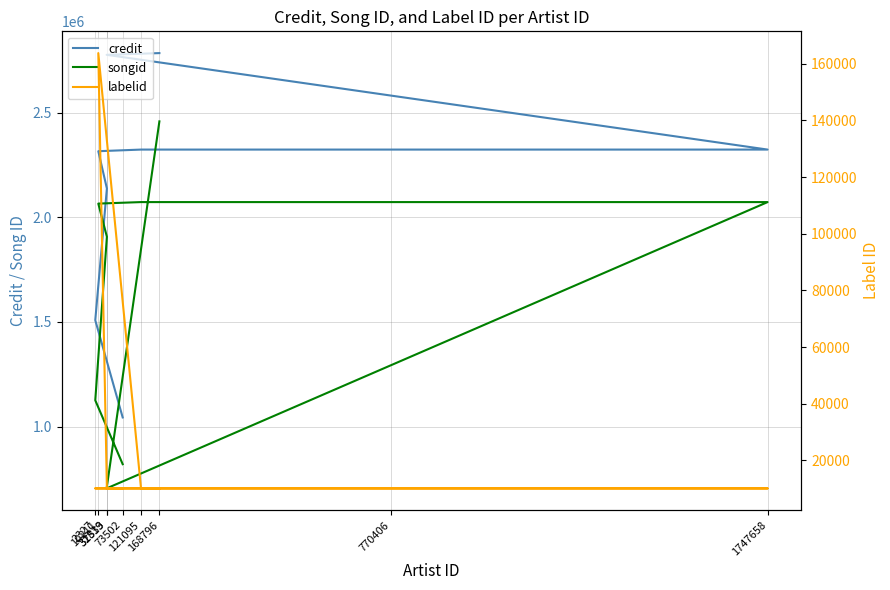

What are all the series names shown in the legend?

credit, songid, labelid